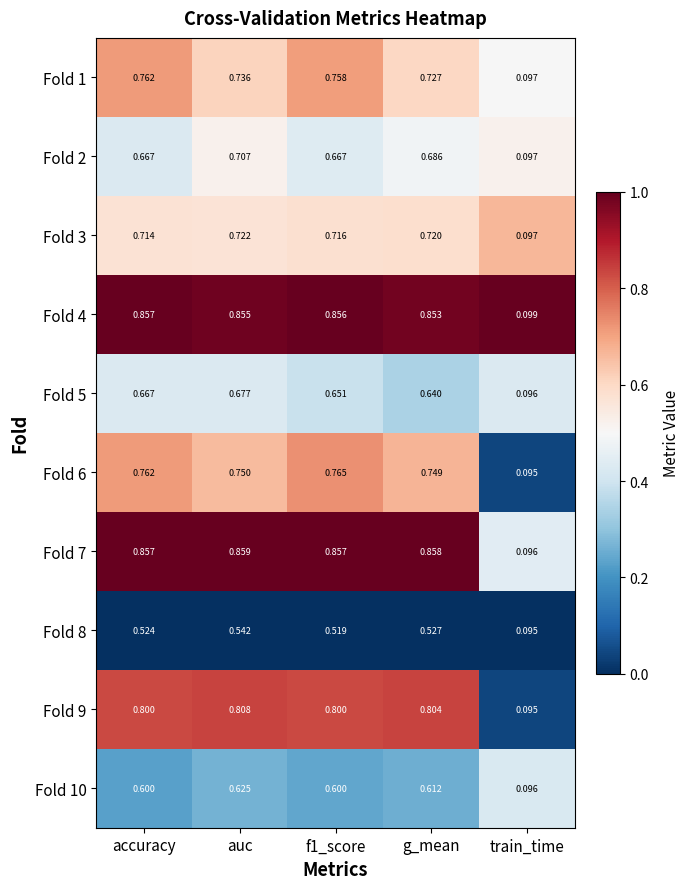

Which category has the lowest value in the Fold 6 series?

train_time